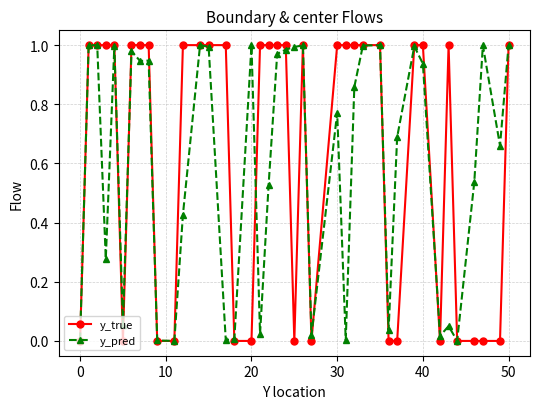

Which series has the widest spread of values?

y_true